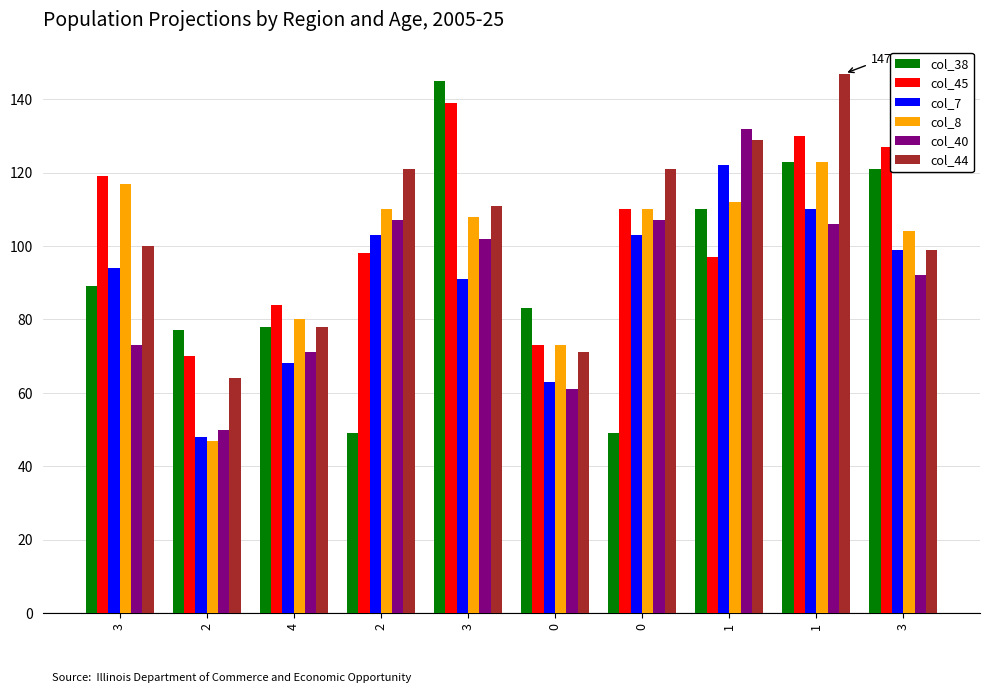

At which category is the sum across all series the highest?

1